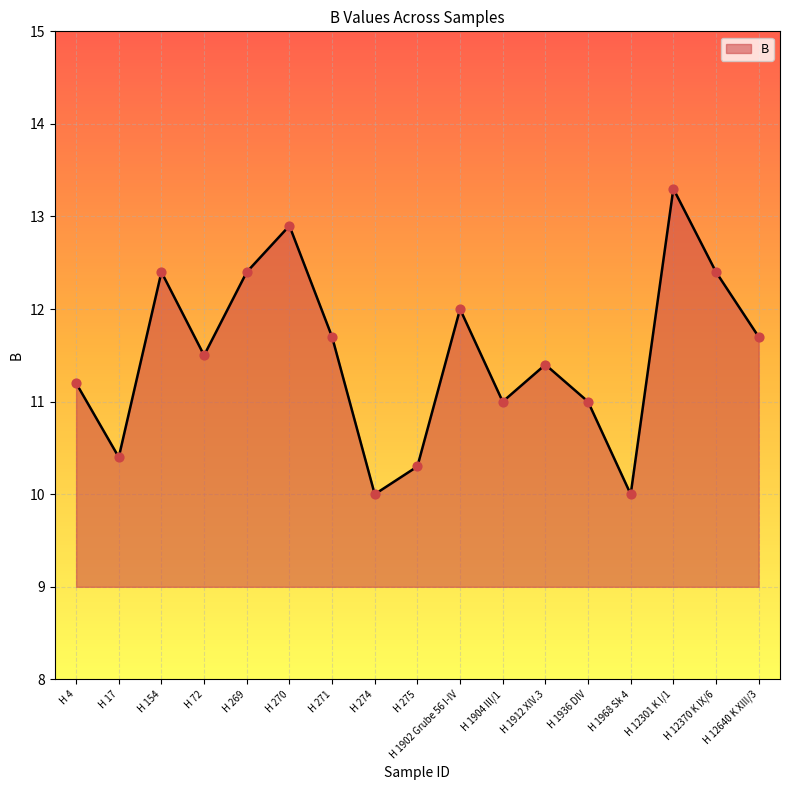

Approximately how many times larger is the value at H 17 compared to H 1912 XIV.3?

0.9